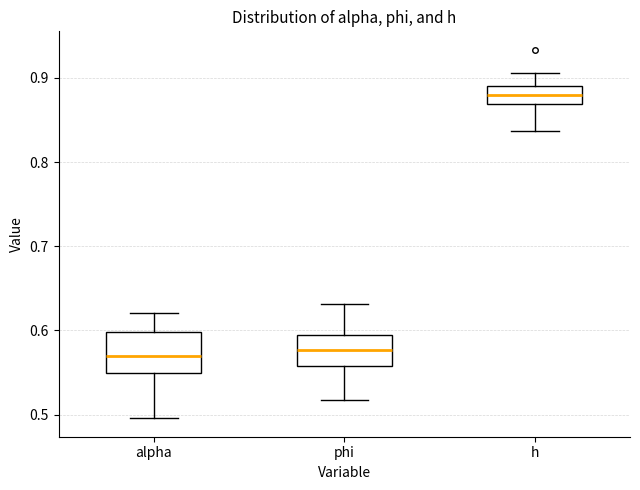

Reading left to right, transcribe this box plot: for each box, give where its median line is, the range the box spans, and where its two whiskers end, as read against the y-axis. The values are not printed on the chart, so give them approximately, as read against the axis.

alpha: median 0.57, box 0.55 to 0.60, whiskers 0.50 to 0.62
phi: median 0.58, box 0.56 to 0.59, whiskers 0.52 to 0.63
h: median 0.88, box 0.87 to 0.89, whiskers 0.84 to 0.91